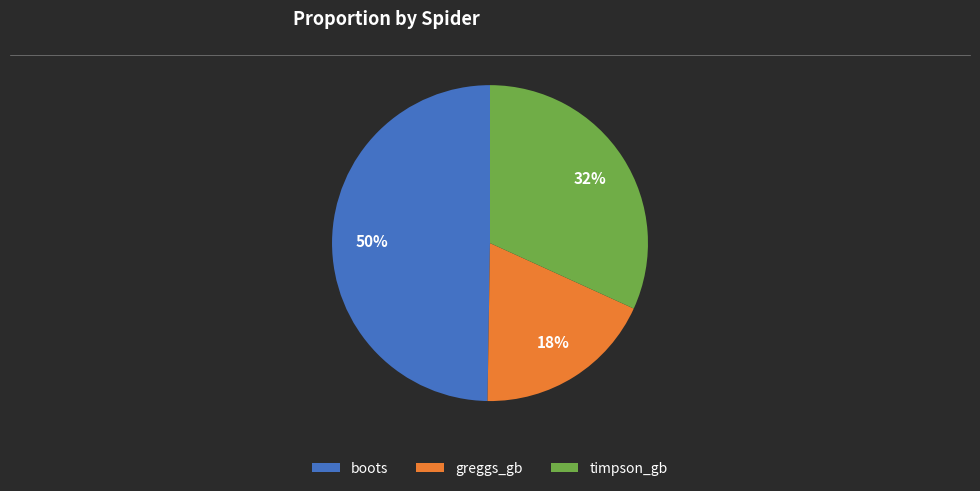

Is the sum of boots and timpson_gb greater than half?

Yes